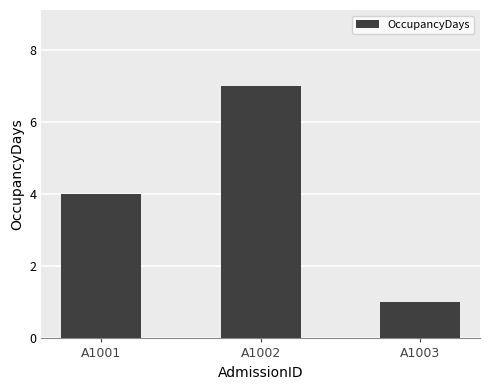

What is the greatest value displayed?

7